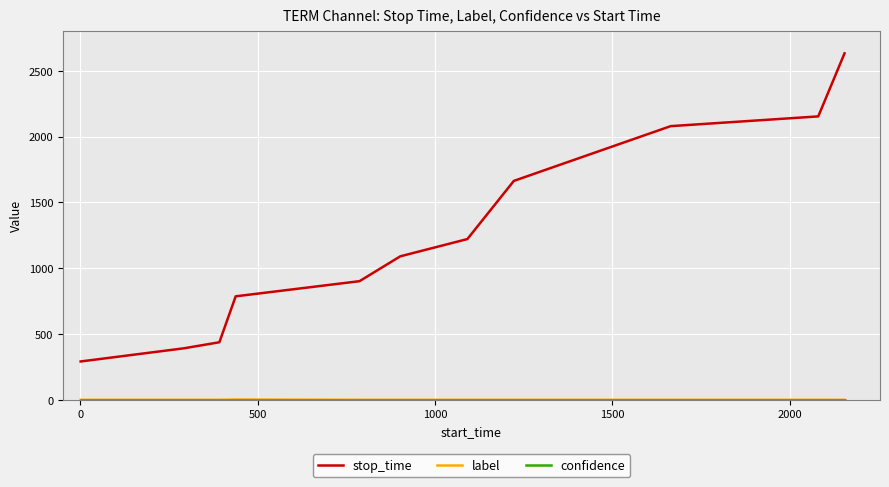

What is the greatest value displayed?

2632.0